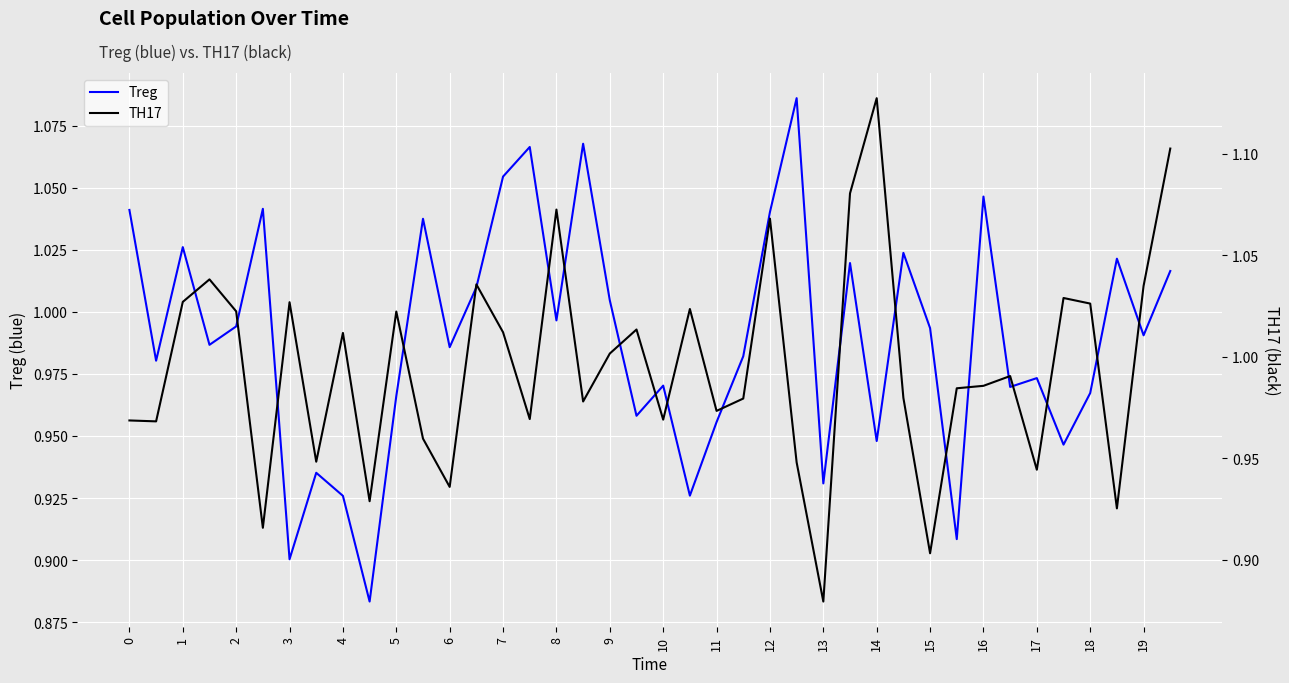

Is it true that Treg equals 0.4 at 9?

False